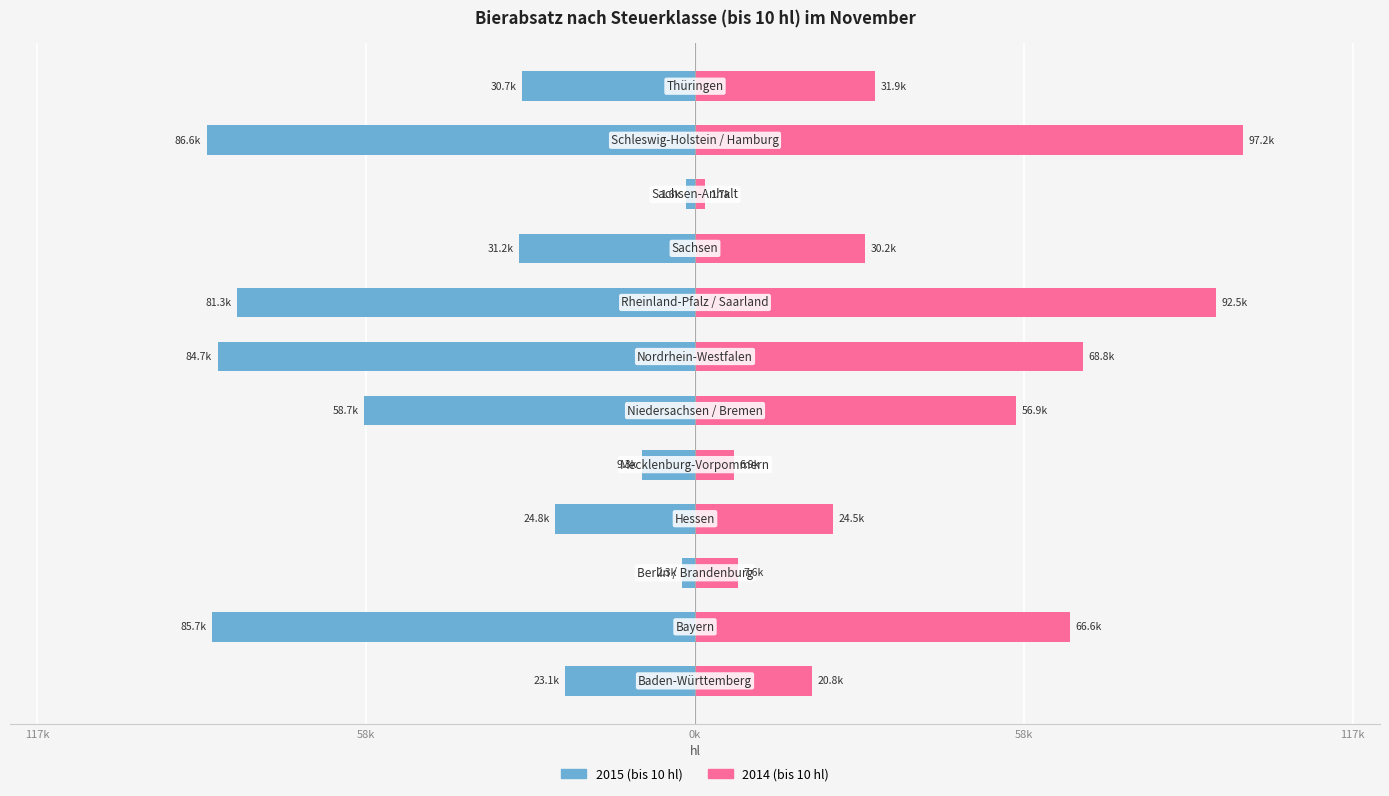

What are all the series names shown in the legend?

2015 (bis 10), 2014 (bis 10)